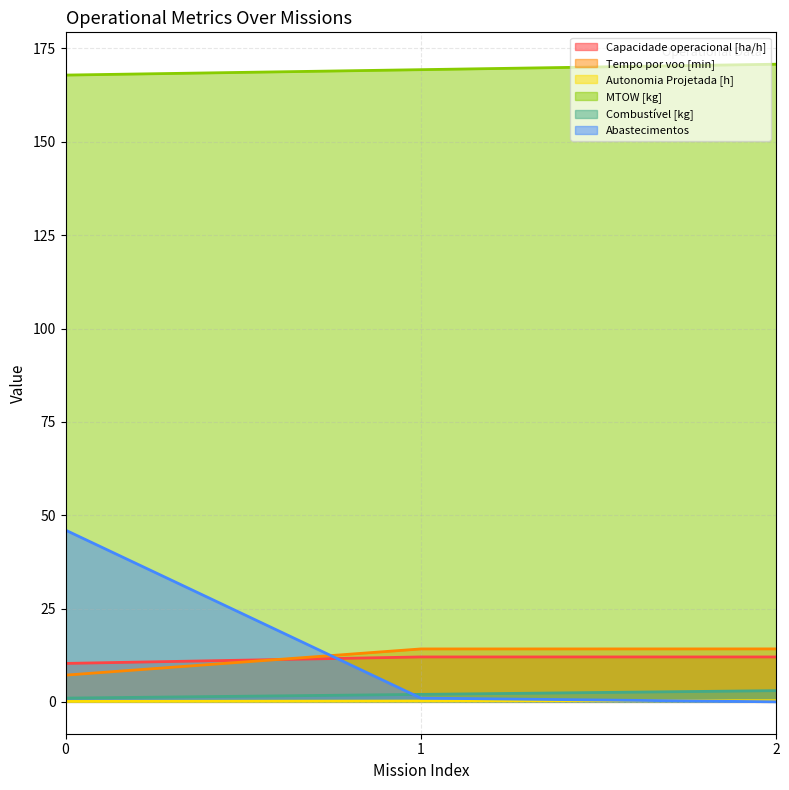

How many distinct data groups are displayed?

6